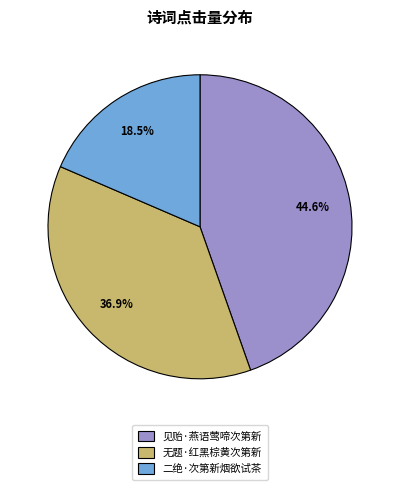

What is the ratio of the value at 二绝·次第新烟欲试茶 to the value at 无题·红黑棕黄次第新?

0.5